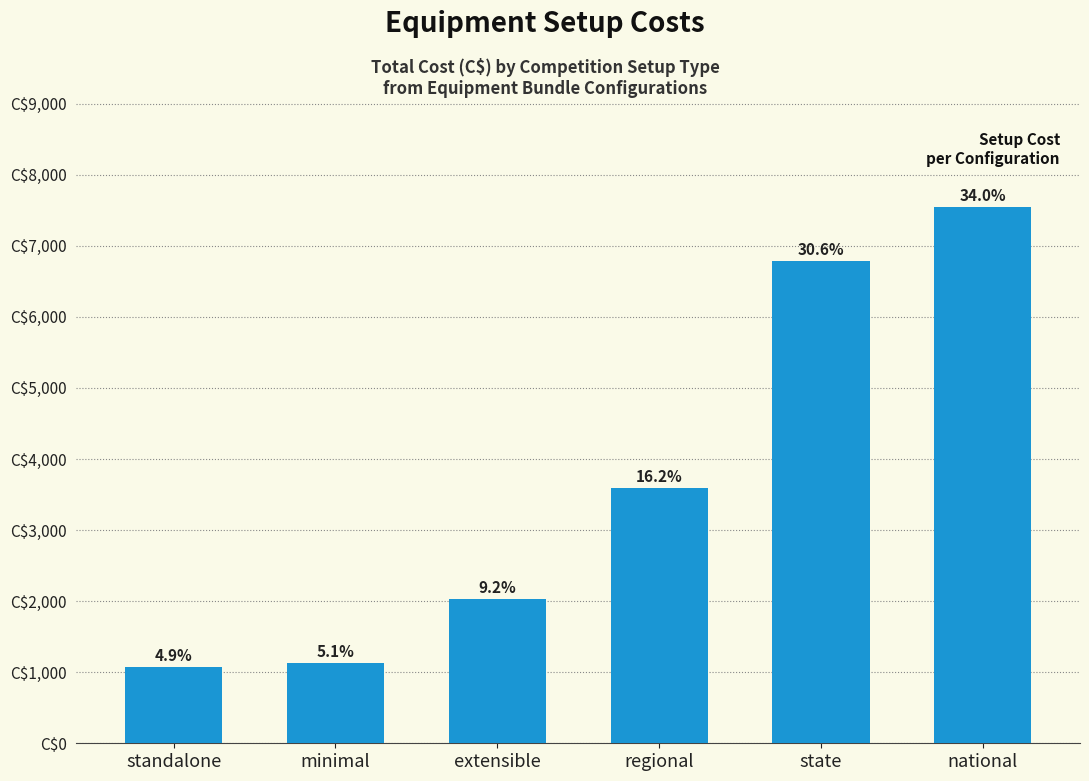

Reading left to right, list all the values displayed in this chart.

1080	1125	2037	3589	6791	7541